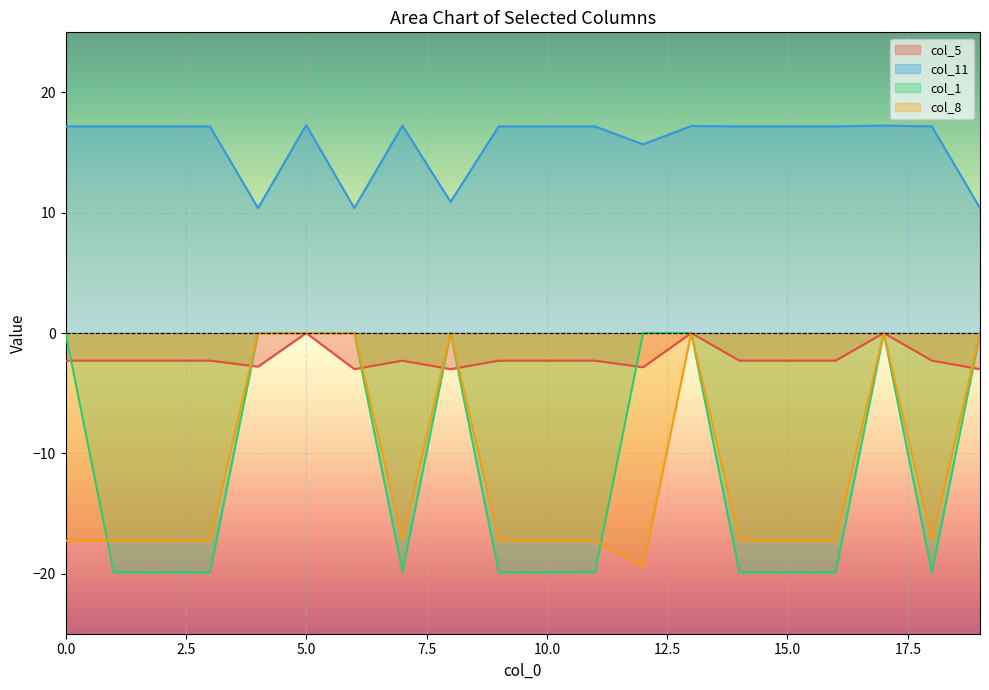

True or false: col_5 has more than 2 interior local peaks.

True